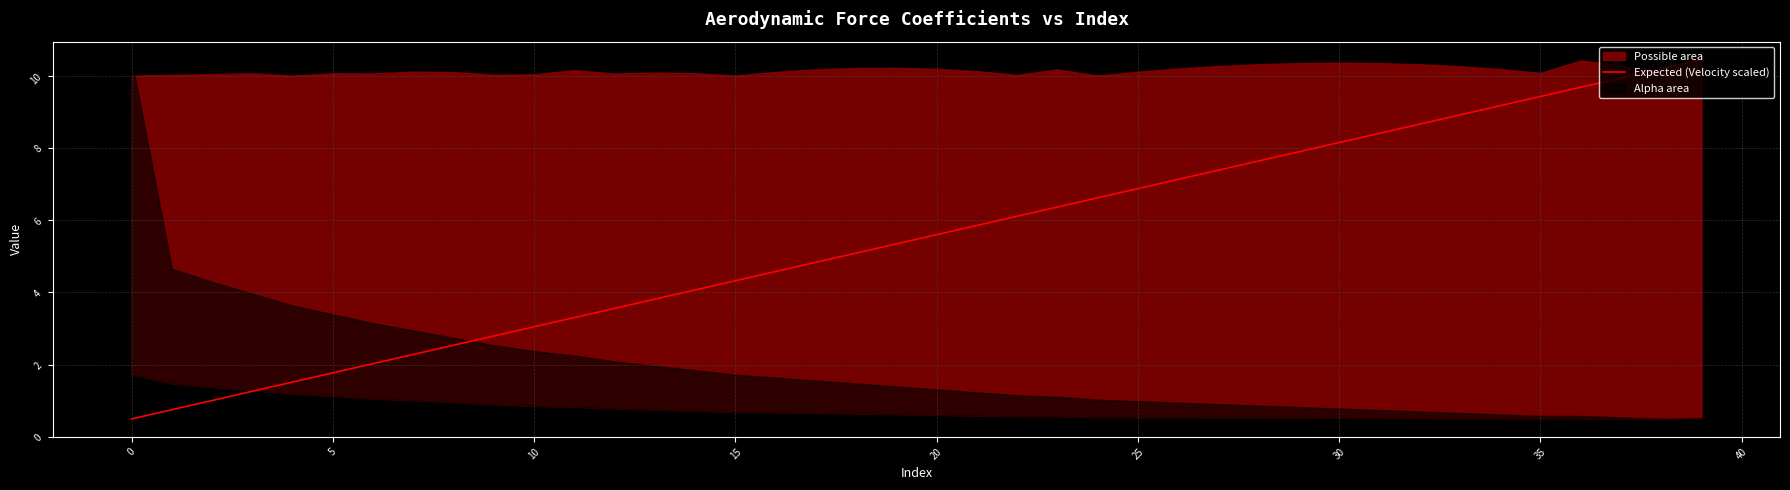

The Expected (Velocity scaled) series shows 0.7 at 5. True or false?

False